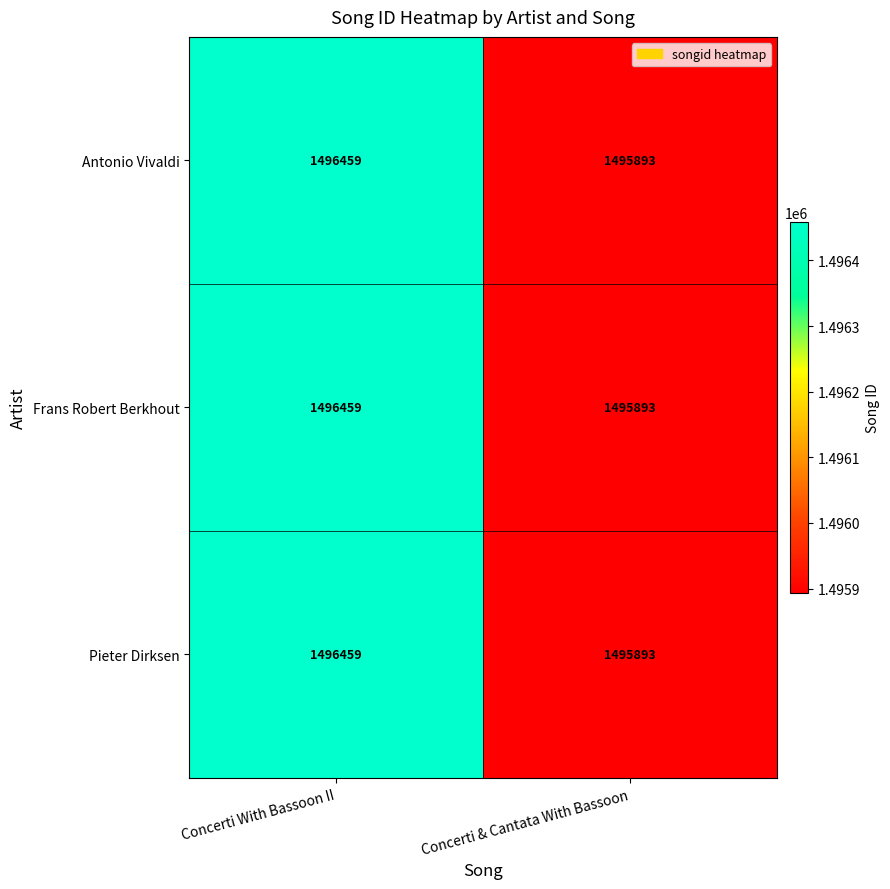

At which category is the sum across all series the highest?

Concerti With Bassoon II